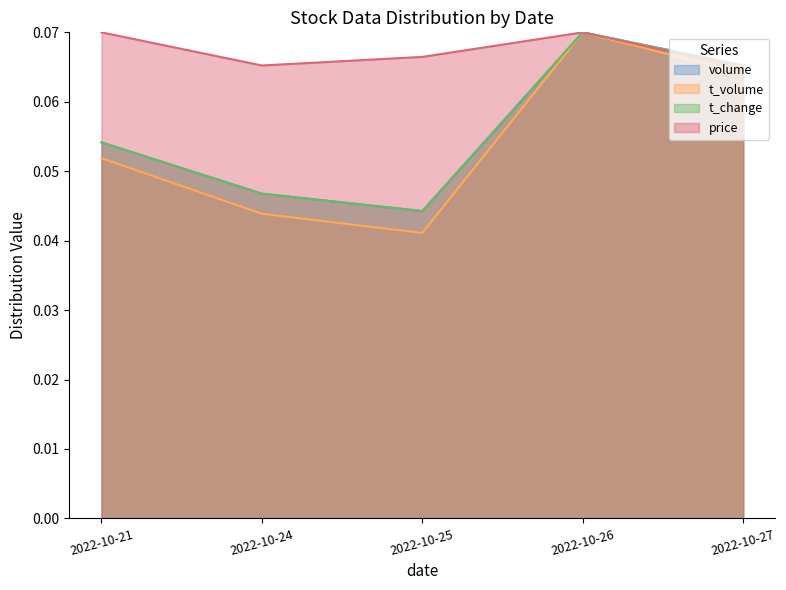

How many lines are shown in the chart?

4